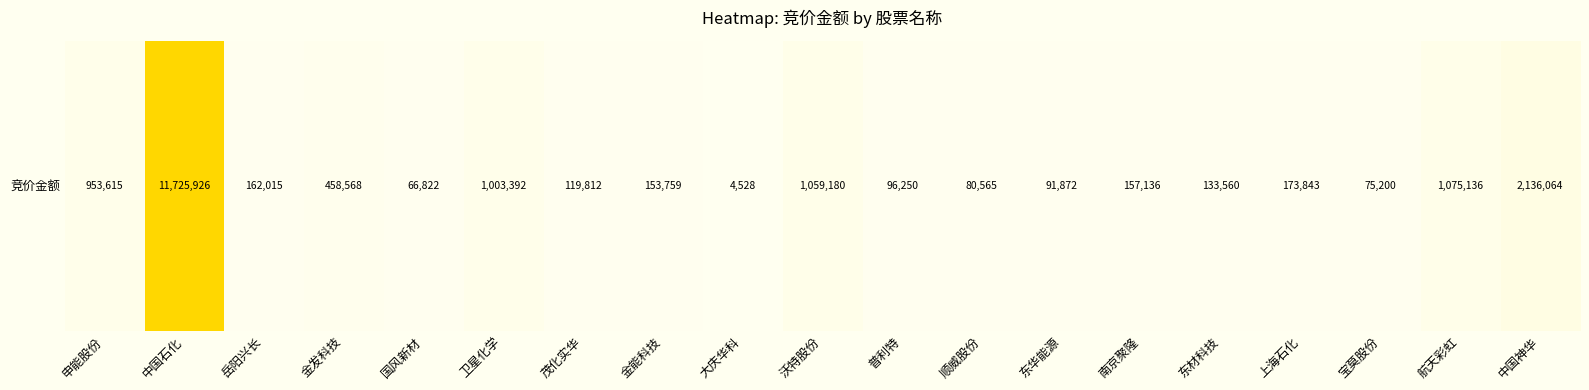

List the labels in order of value, largest first.

中国石化, 中国神华, 航天彩虹, 沃特股份, 卫星化学, 申能股份, 金发科技, 上海石化, 岳阳兴长, 南京聚隆, 金能科技, 东材科技, 茂化实华, 普利特, 东华能源, 顺威股份, 宝莫股份, 国风新材, 大庆华科